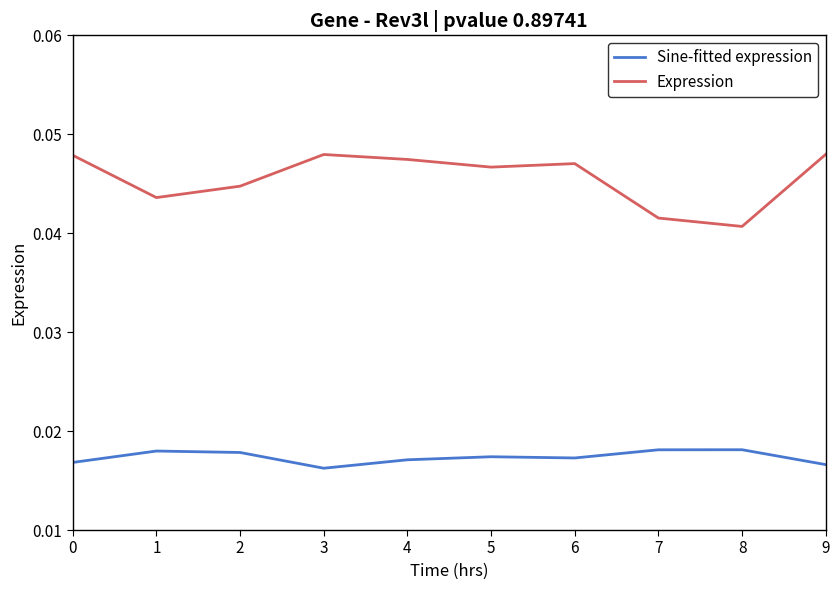

Which series has the widest spread of values?

Expression